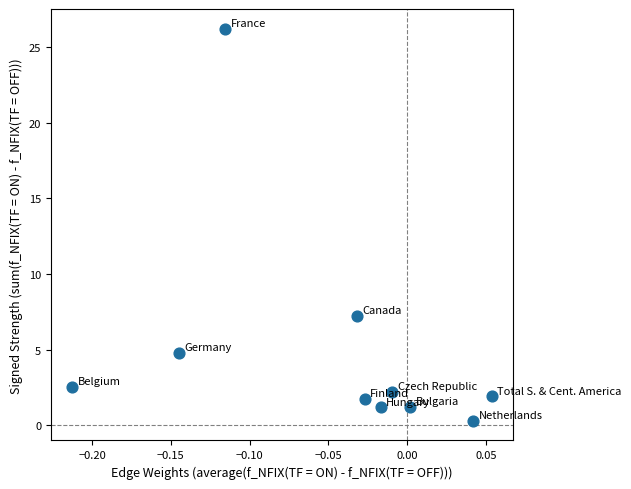

What is the average Y value?

4.9